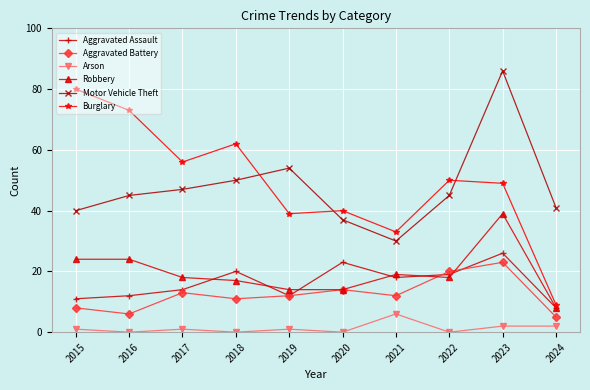

In Motor Vehicle Theft, how many points are lower than both neighbors (excluding endpoints)?

1